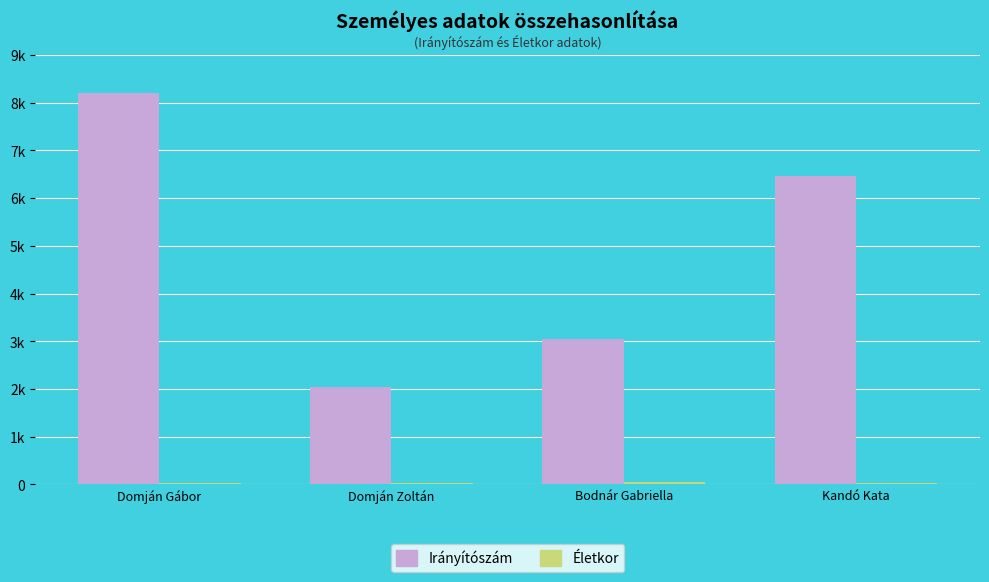

What is the value of the Életkor bar at the 3rd from the left?

53